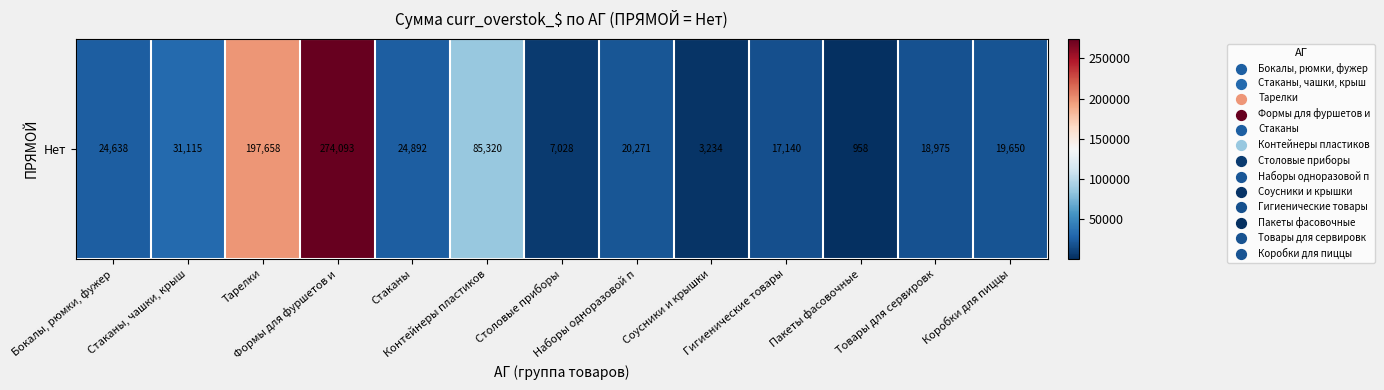

What is the ratio of the value at Коробки для пиццы to the value at Наборы одноразовой п?

1.0